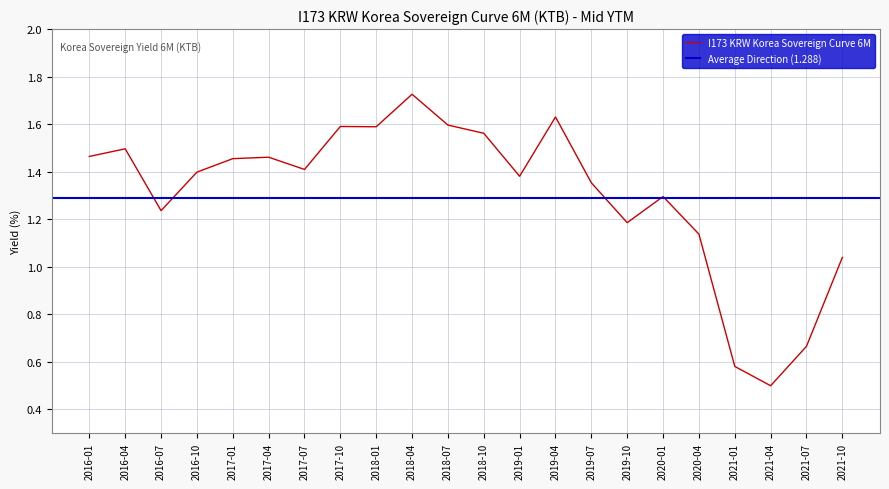

Approximately how many times larger is the value at 2018-04 compared to 2018-10?

1.1